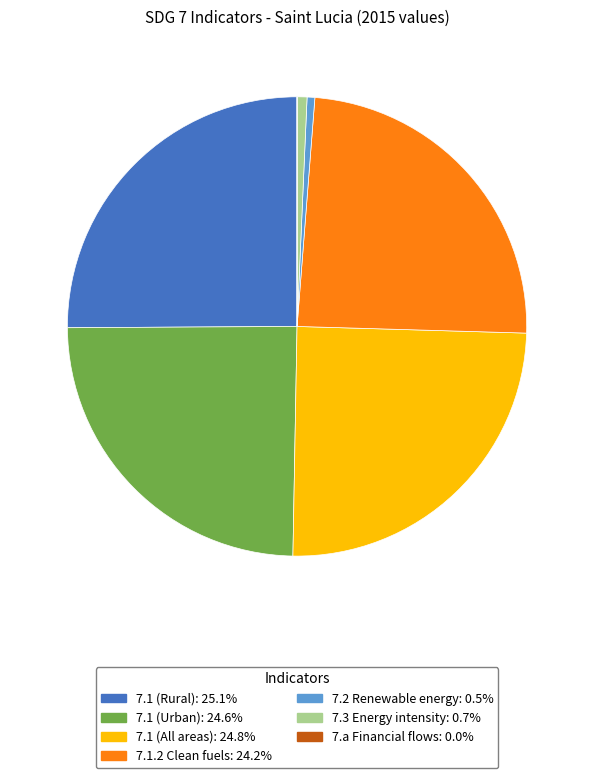

Approximately how many times larger is the value at 7.1 (Rural) compared to 7.1.2 Clean fuels?

1.0